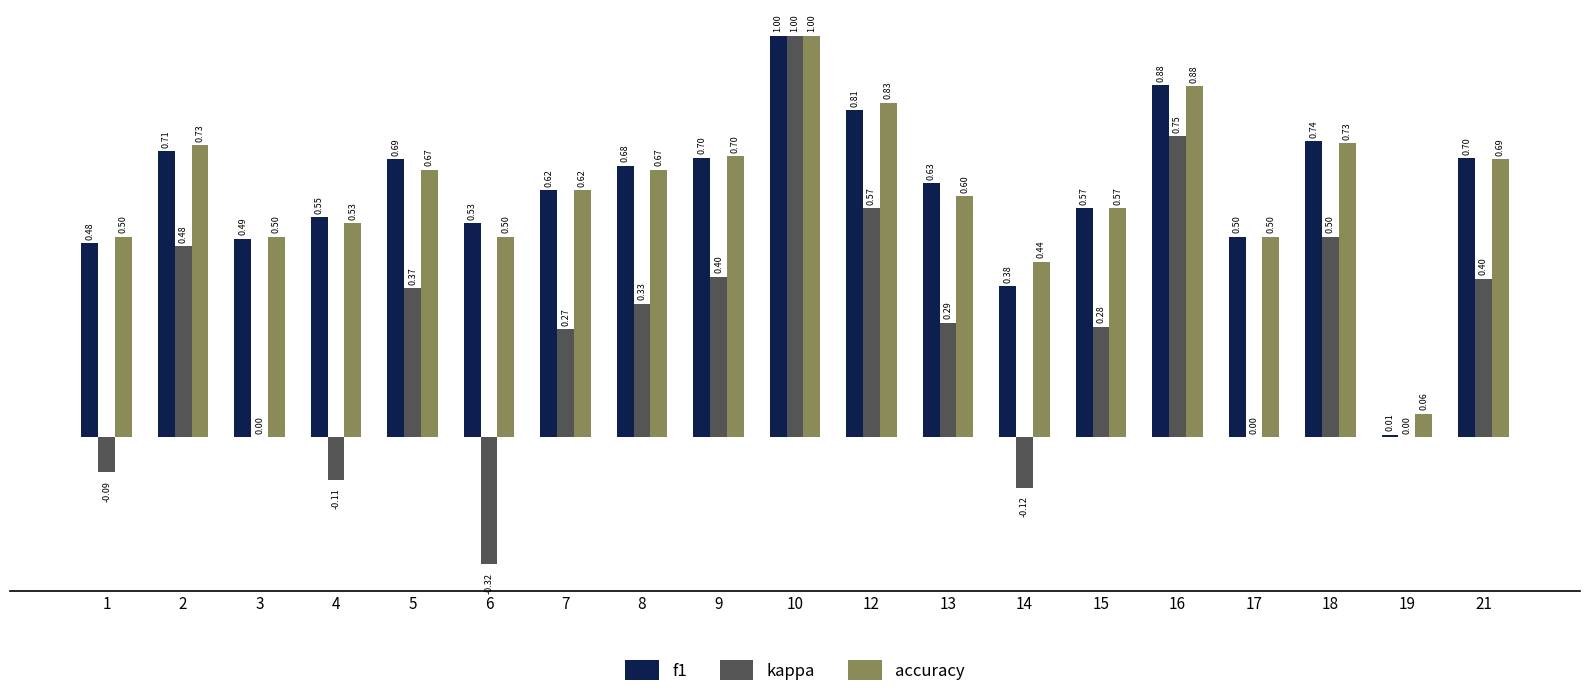

Which series changed the most between 13 and 21?

kappa